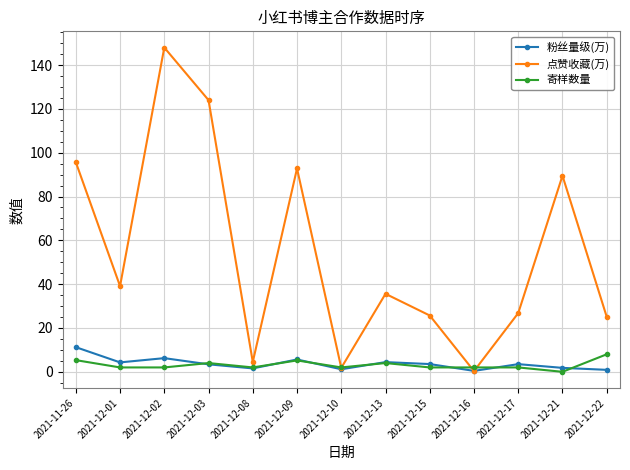

Is it true that 点赞收藏(万) equals 4.5 at 2021-12-08?

True